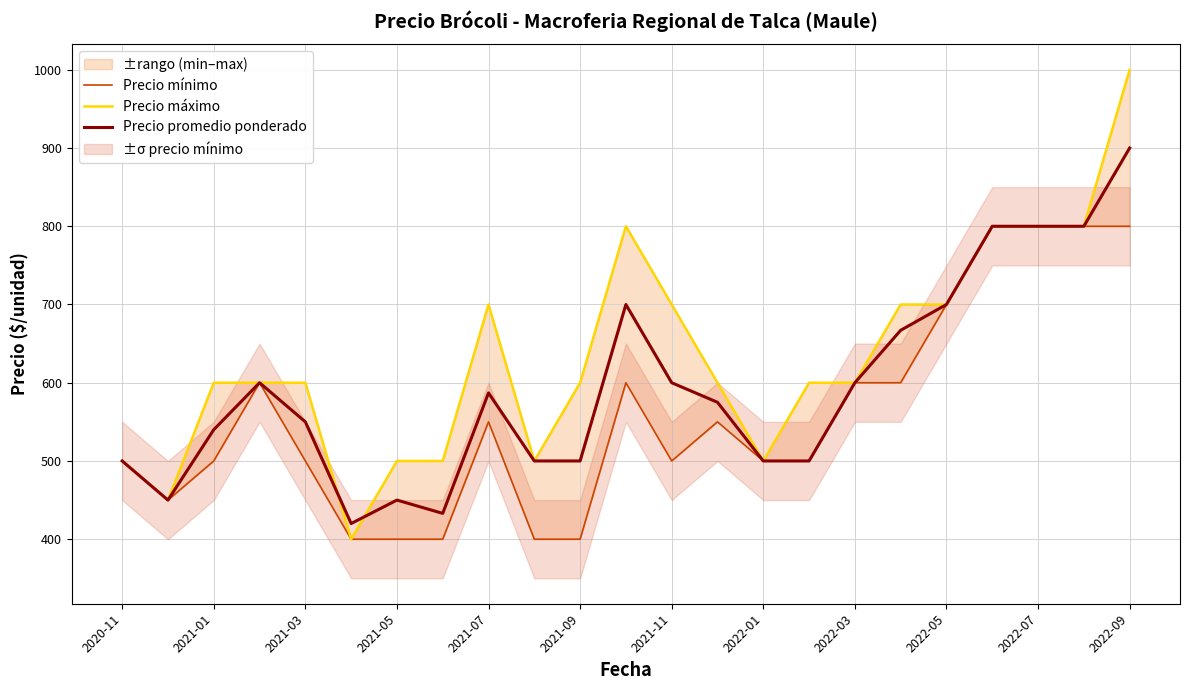

Which series has the largest total across all categories?

Precio máximo